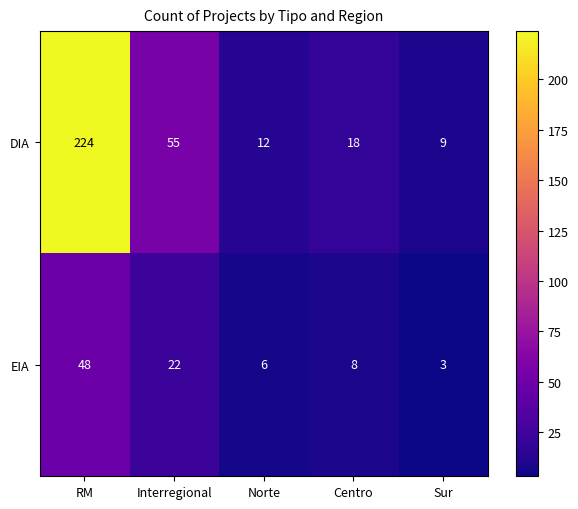

Reading left to right, what are all the values shown in this chart?

DIA: 224	55	12	18	9
EIA: 48	22	6	8	3